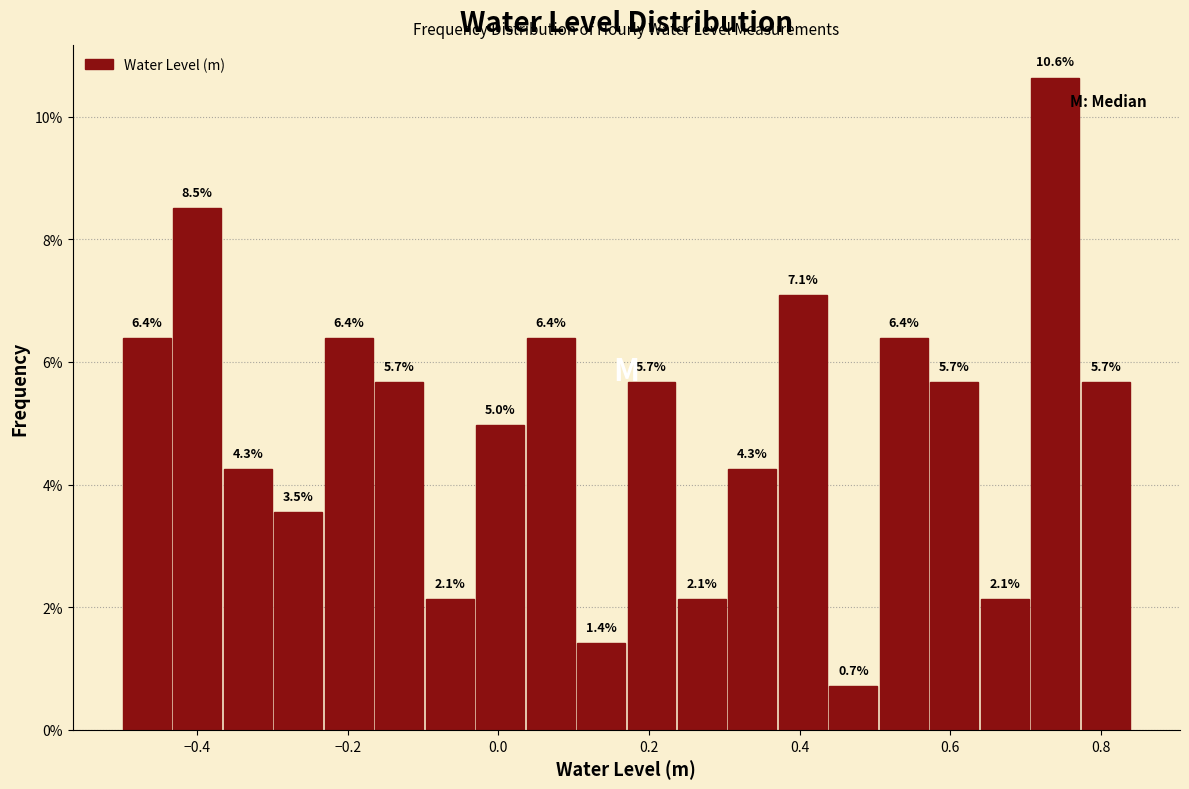

Read against the x-axis, roughly where is the centre of the tallest bar?

0.74